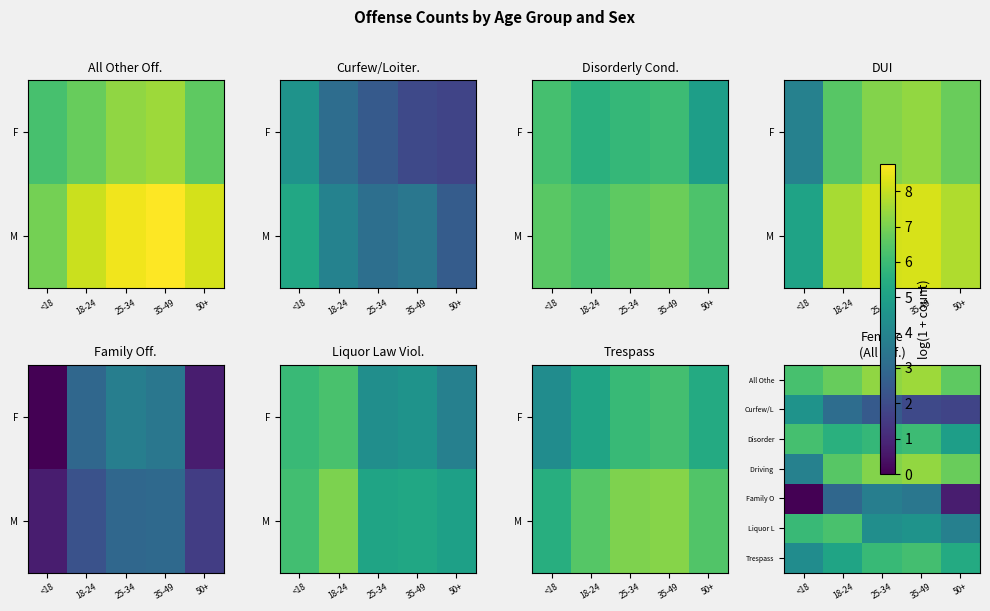

At how many categories does at least one series exceed 7?

2